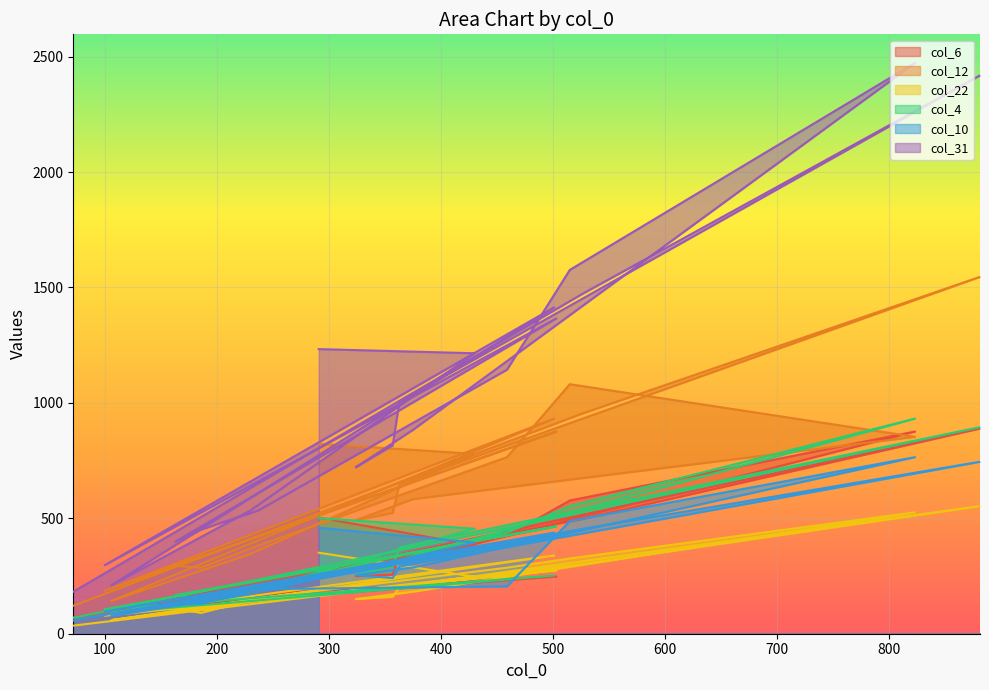

What is the total value across all series at 163?

1243